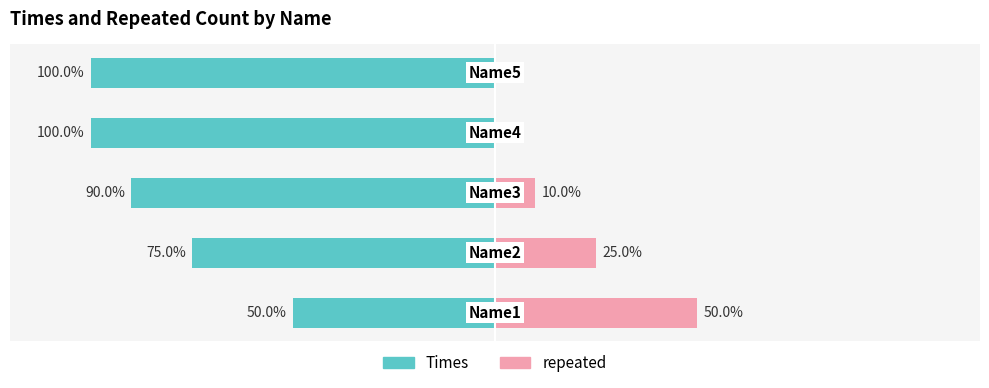

Which series has the widest spread of values?

Times